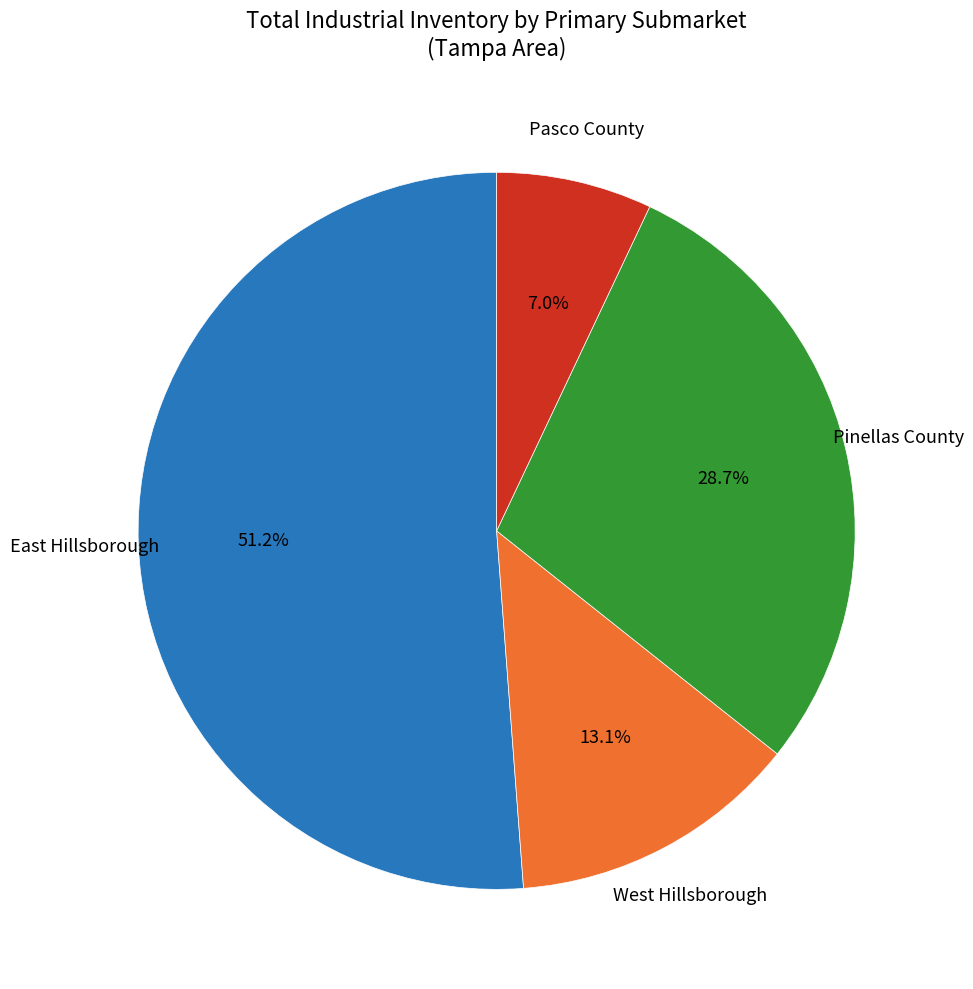

To the nearest percent, what is the average slice percentage?

25%